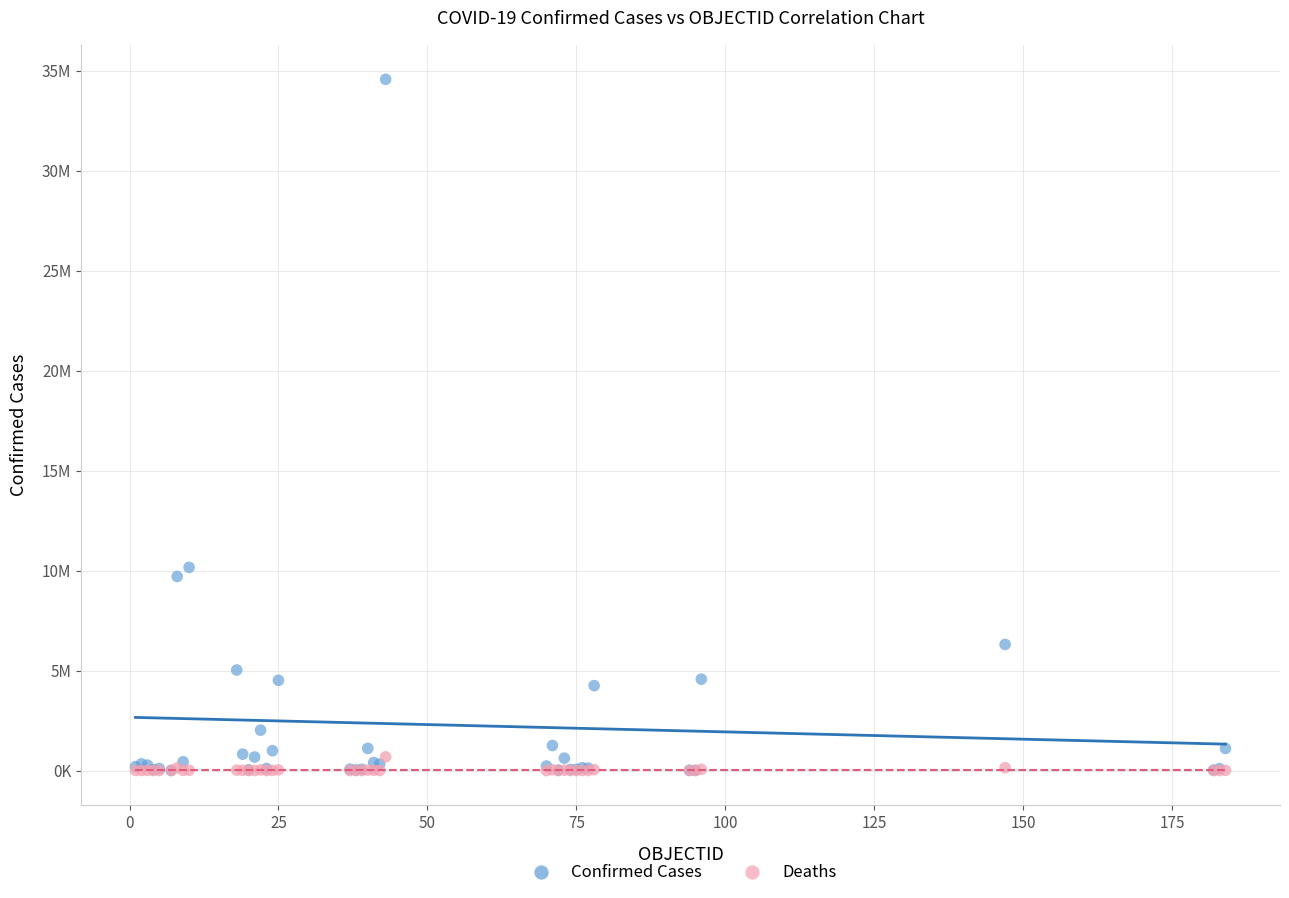

What are all the series names shown in the legend?

Confirmed Cases, Deaths